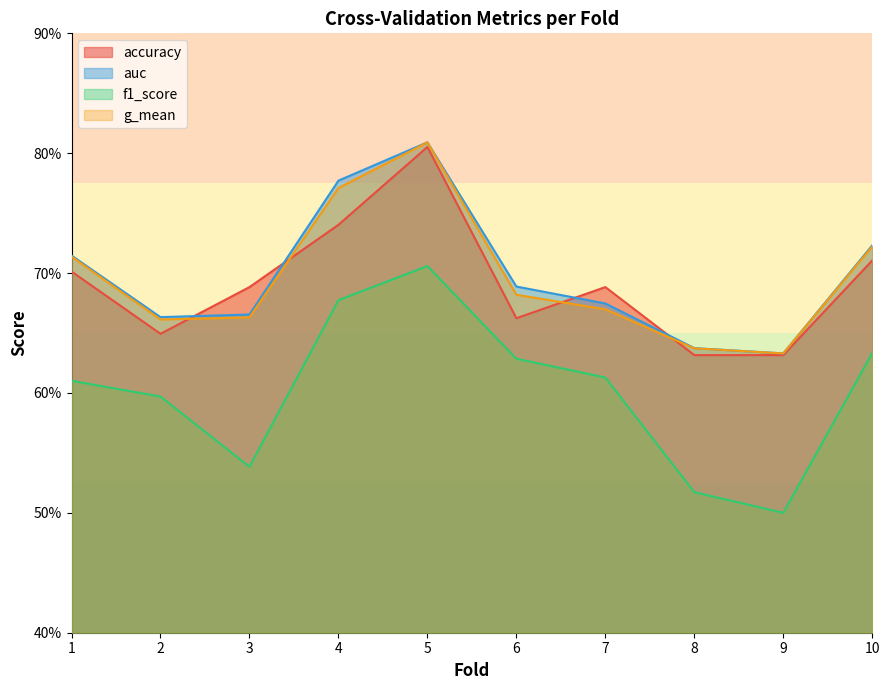

What are all the series names shown in the legend?

accuracy, auc, f1_score, g_mean